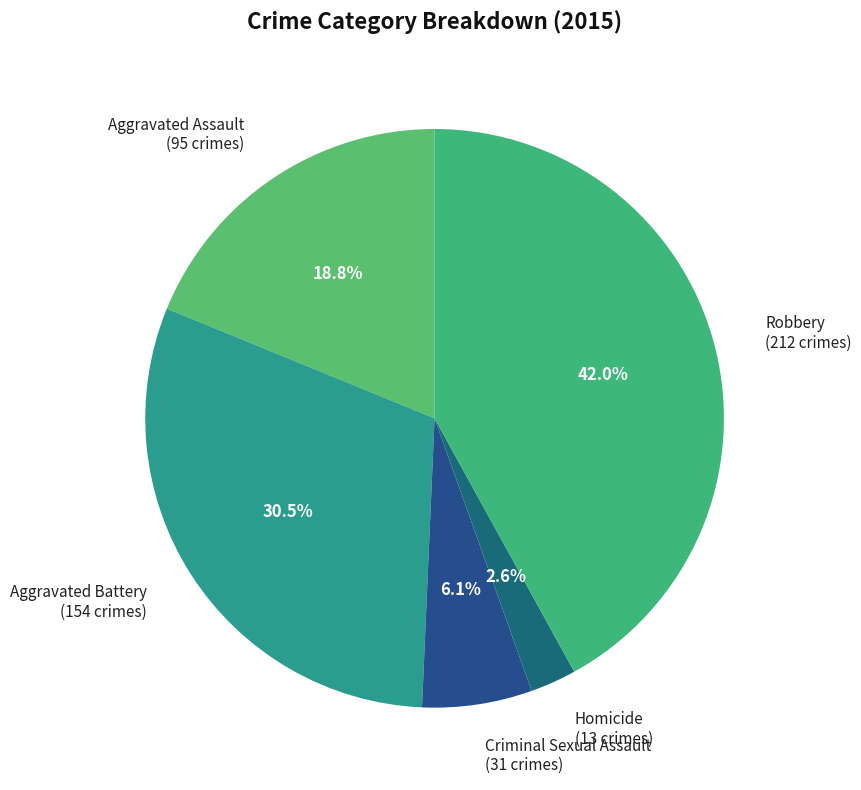

To the nearest percent, what percentage of the pie is Homicide?

3%